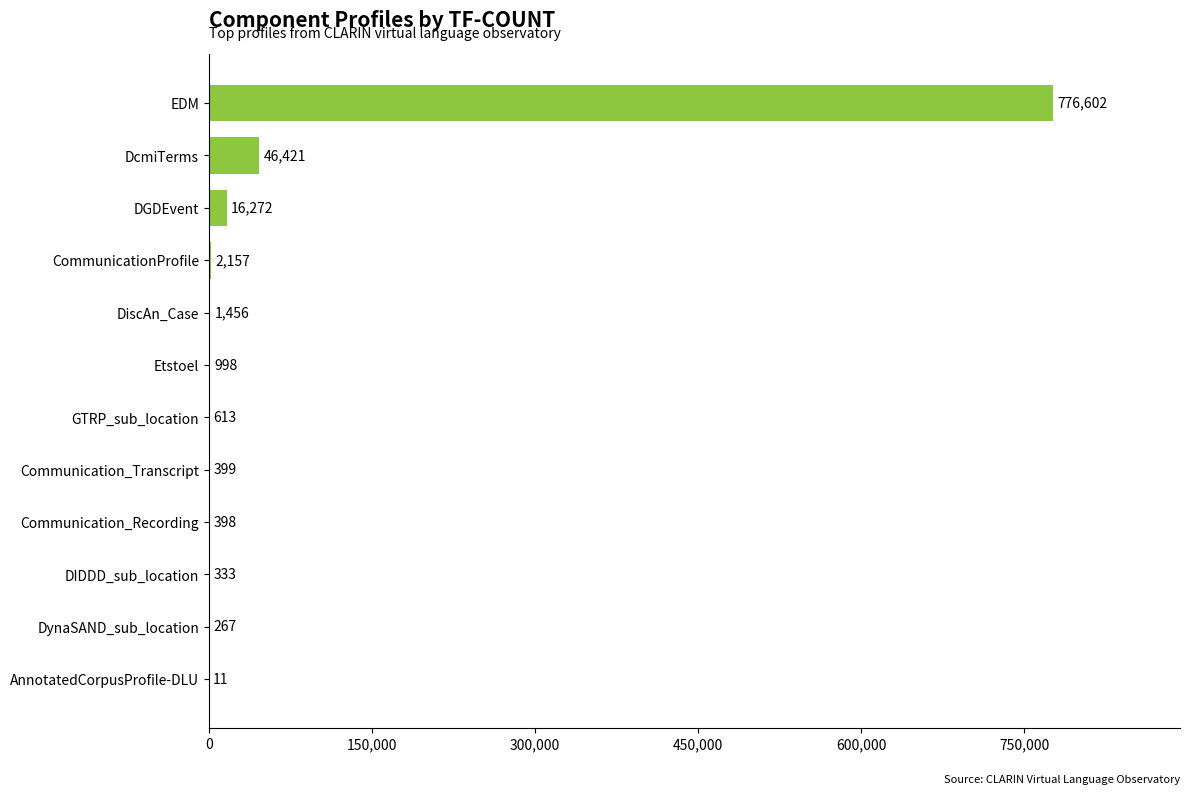

Reading top to bottom, transcribe all the data shown in this chart.

EDM=776602	DcmiTerms=46421	DGDEvent=16272	CommunicationProfile=2157	DiscAn_Case=1456	Etstoel=998	GTRP_sub_location=613	Communication_Transcript=399	Communication_Recording=398	DIDDD_sub_location=333	DynaSAND_sub_location=267	AnnotatedCorpusProfile-DLU=11